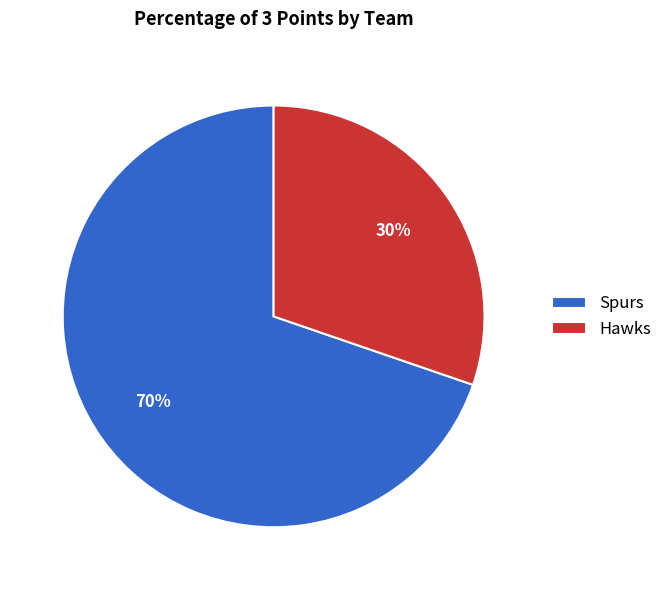

To the nearest percent, what is the average slice percentage?

50%